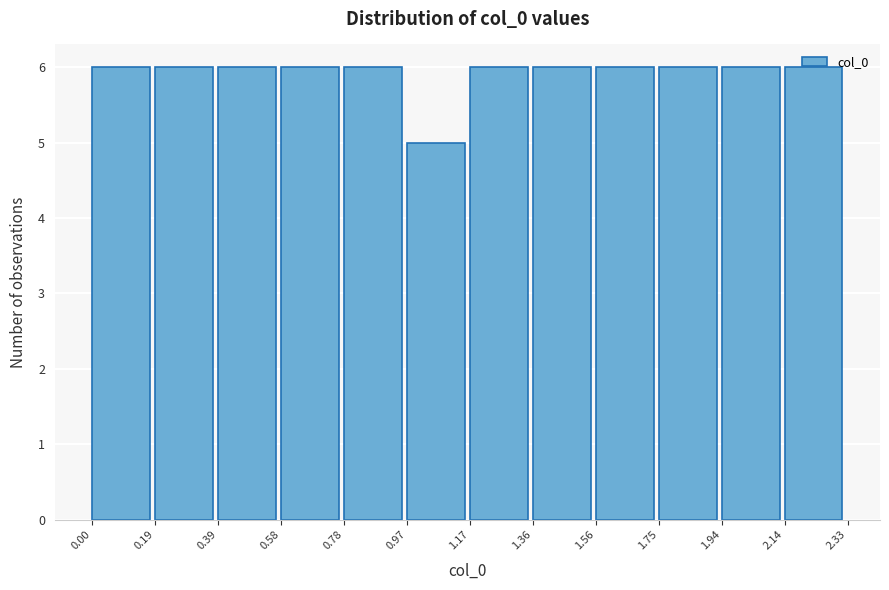

Reading left to right, list every bar in this chart as the range it spans on the x-axis followed by its height. The values are not printed on the chart, so give them approximately, as read against the axis.

0.00 to 0.19: 6
0.19 to 0.39: 6
0.39 to 0.58: 6
0.58 to 0.78: 6
0.78 to 0.97: 6
0.97 to 1.17: 5
1.17 to 1.36: 6
1.36 to 1.56: 6
1.56 to 1.75: 6
1.75 to 1.94: 6
1.94 to 2.14: 6
2.14 to 2.33: 6